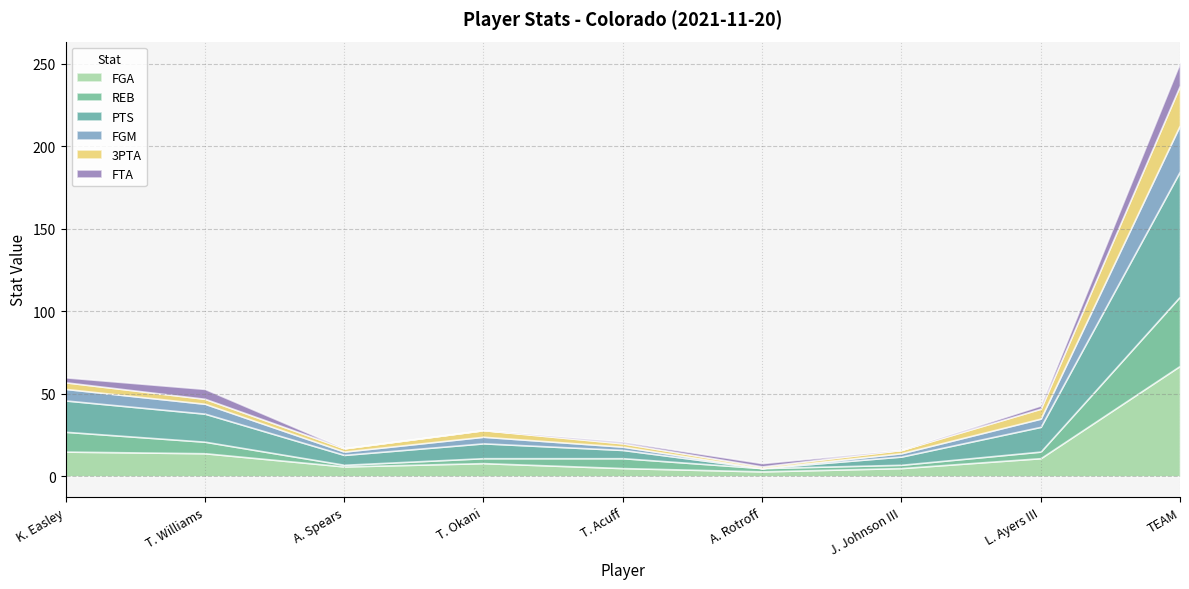

At which category does the chart reach its peak across all series?

TEAM